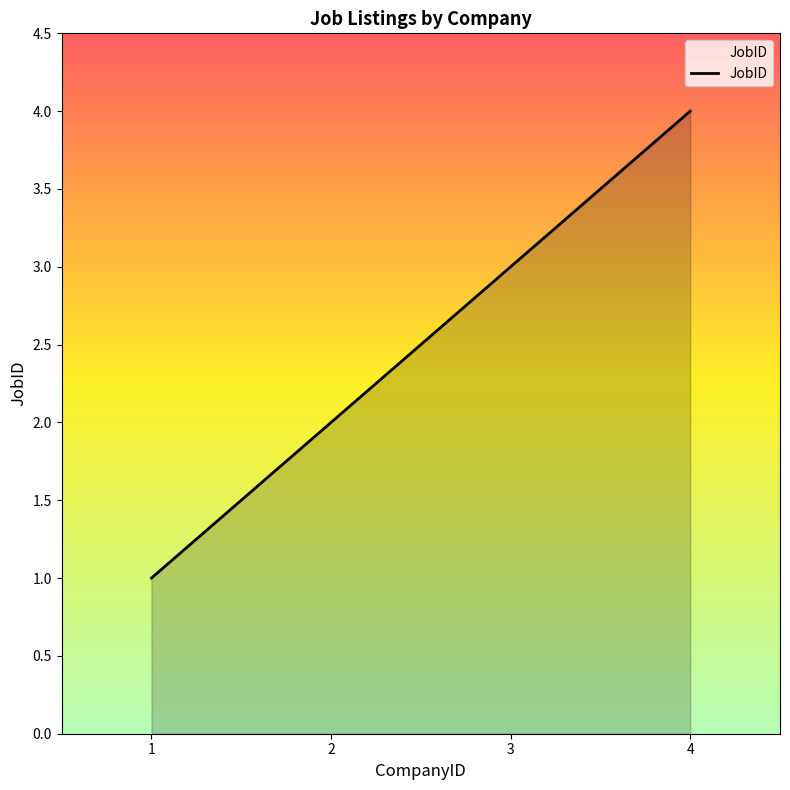

How many values are below 3?

2